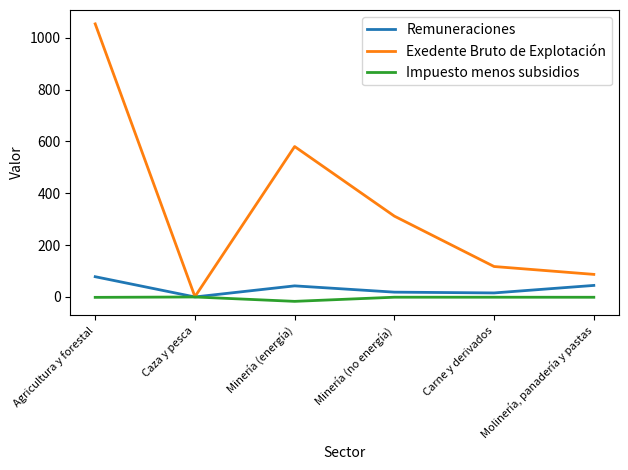

The value of Exedente Bruto de Explotación at Carne y derivados is 162.5. True or false?

False